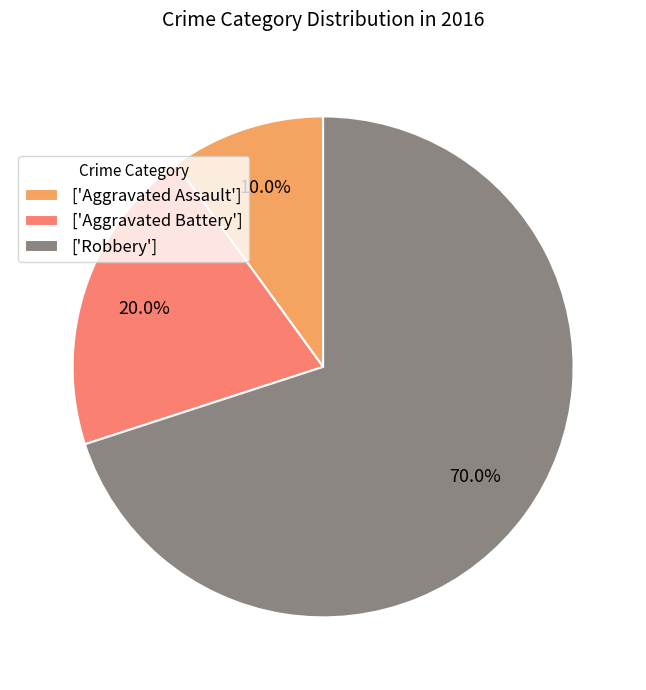

Combined, what portion of the pie is ['Aggravated Battery'] and ['Aggravated Assault']?

30.0%